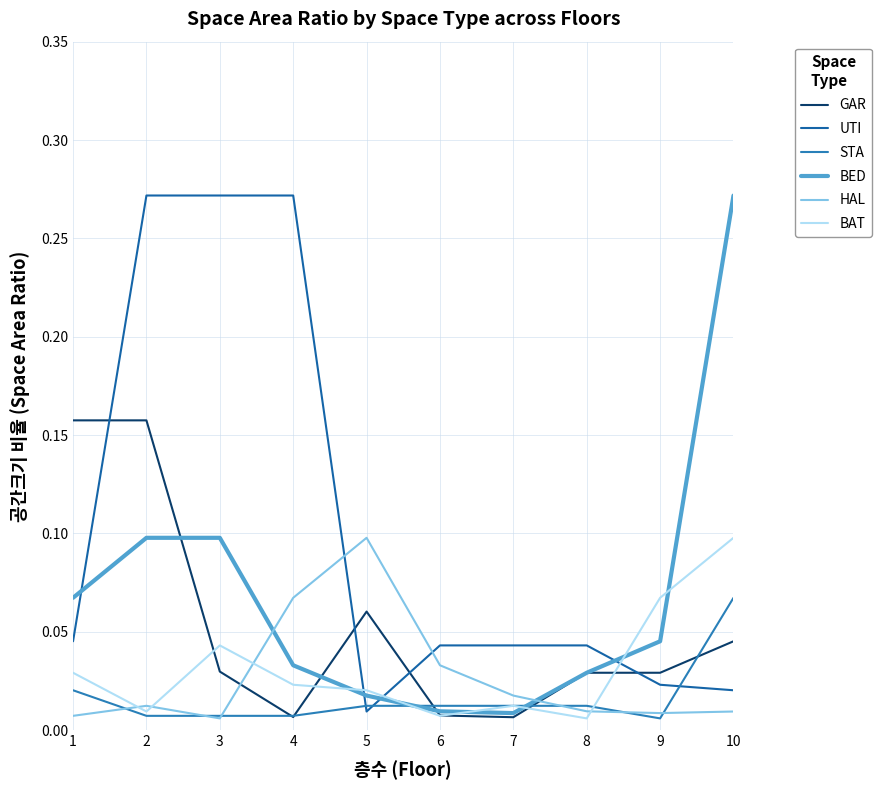

What is the difference between the highest and lowest values at 2?

0.3